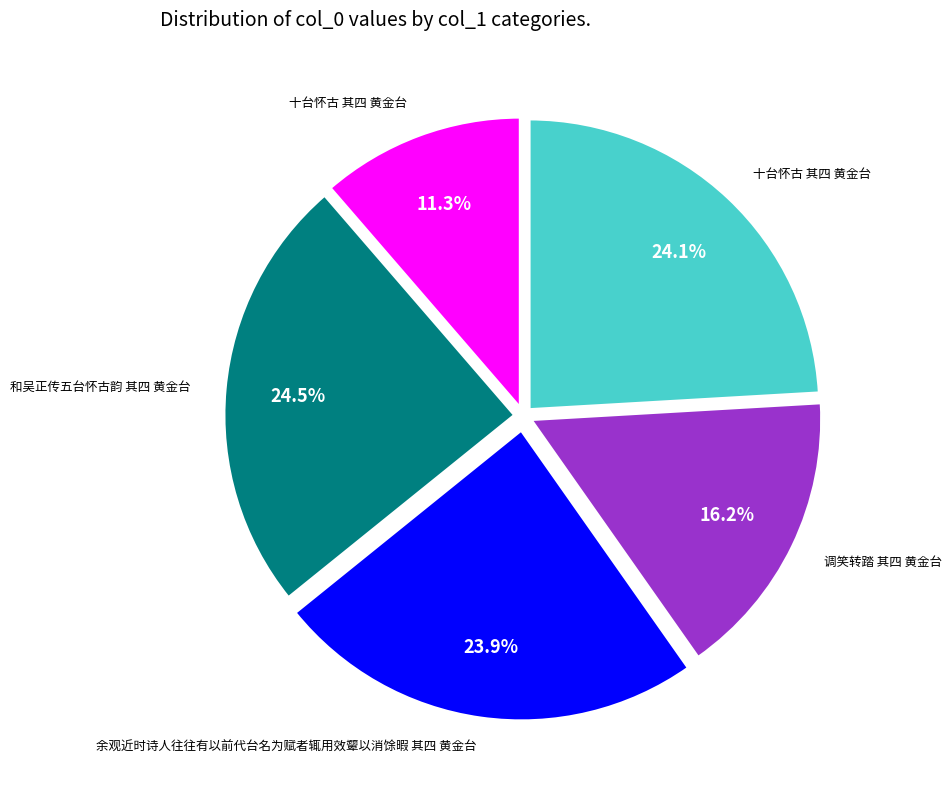

Does any single category account for the majority?

No